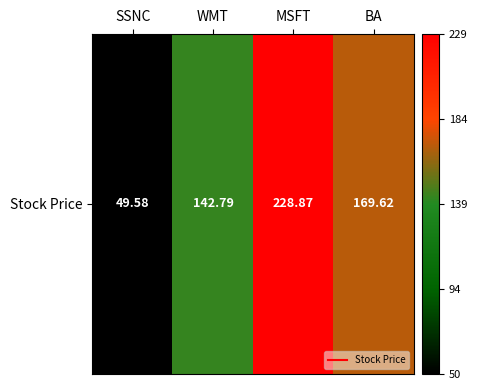

What is the difference between the second highest and second lowest values?

26.8